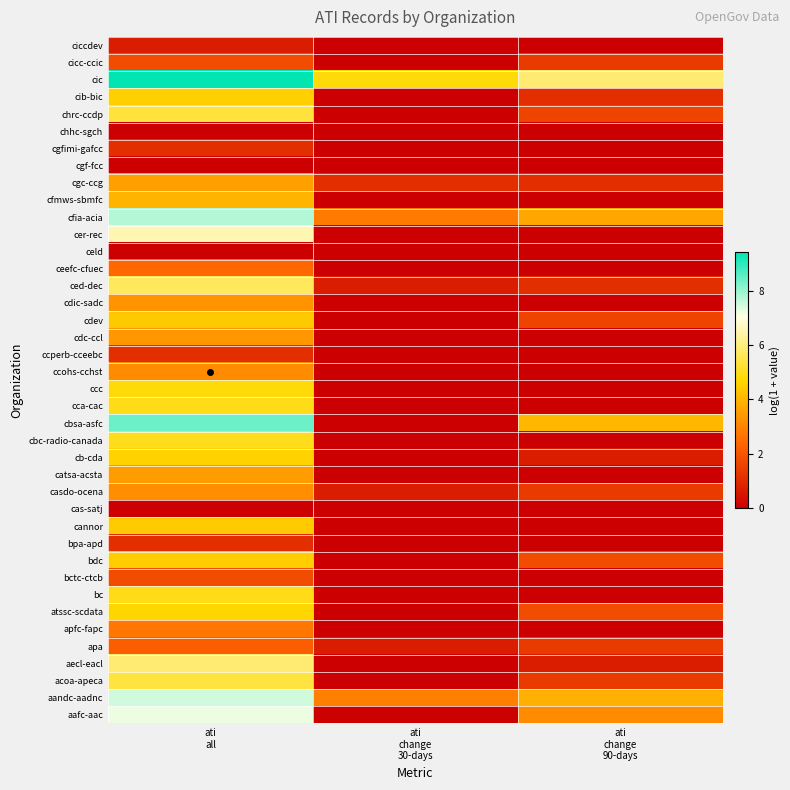

List the series in order of their peak value, lowest first.

cas-satj, celd, cgf-fcc, chhc-sgch, ciccdev, bpa-apd, ccperb-cceebc, cgfimi-gafcc, bctc-ctcb, cicc-ccic, apa, ceefc-cfuec, apfc-fapc, ccohs-cchst, casdo-ocena, cdic-sadc, cdc-ccl, catsa-acsta, cgc-ccg, cfmws-sbmfc, cdev, cannor, bdc, cib-bic, cb-cda, atssc-scdata, ccc, cca-cac, bc, cbc-radio-canada, chrc-ccdp, acoa-apeca, ced-dec, aecl-eacl, cer-rec, aafc-aac, aandc-aadnc, cfia-acia, cbsa-asfc, cic